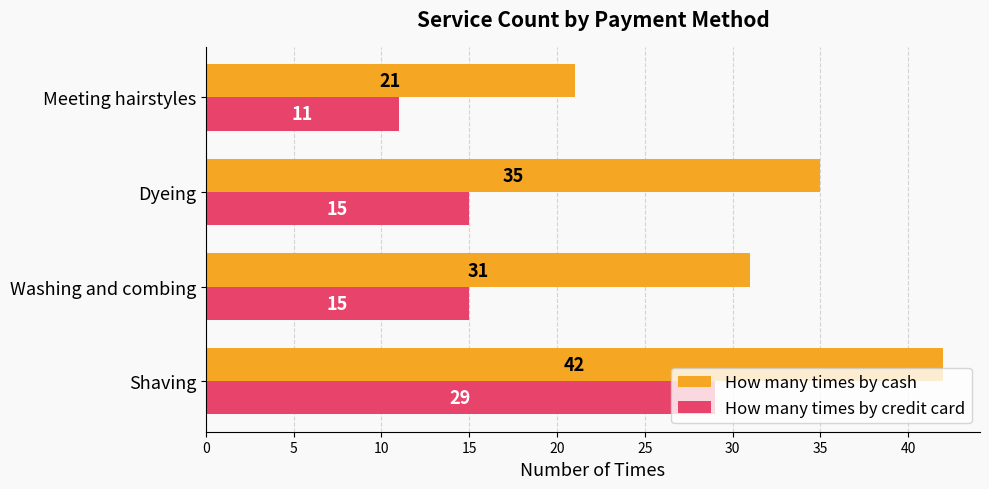

Rank the series at Meeting hairstyles from lowest to highest value.

How many times by credit card, How many times by cash